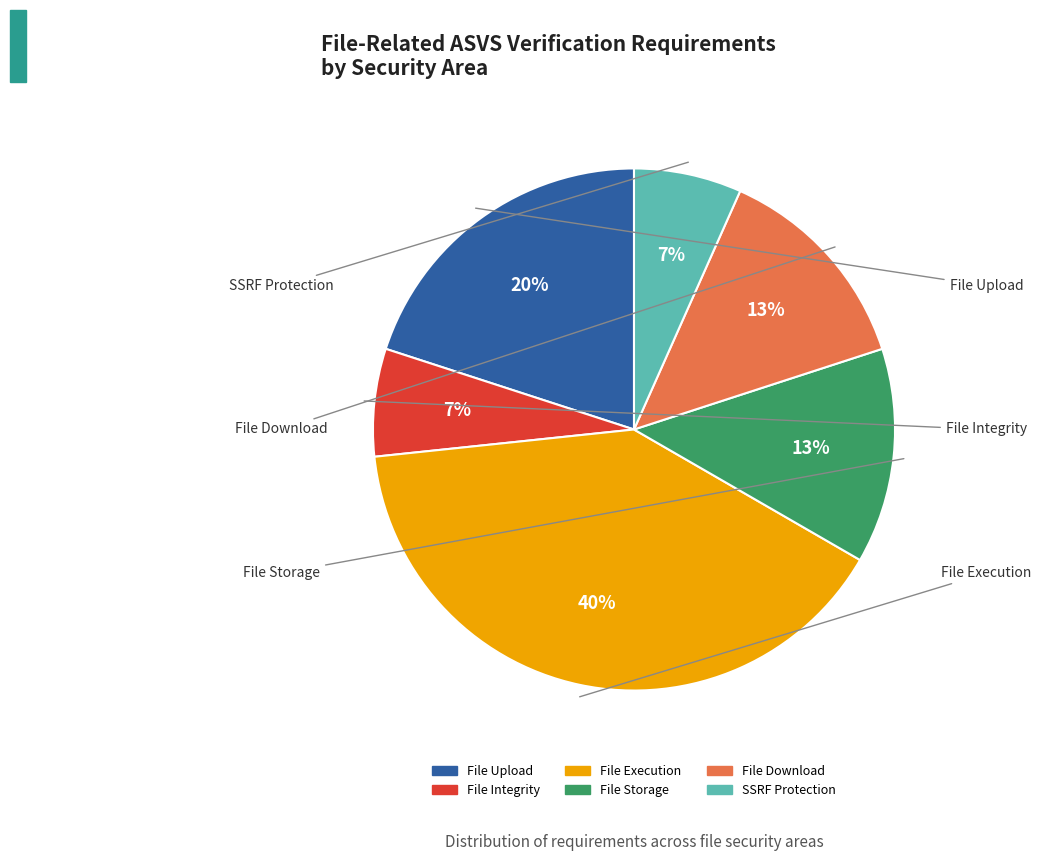

To the nearest percent, what is the difference between the largest and smallest slice percentages?

33%